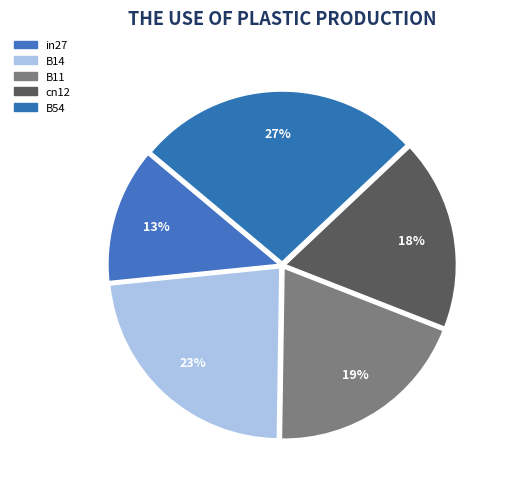

What is the smallest slice in the pie chart?

in27